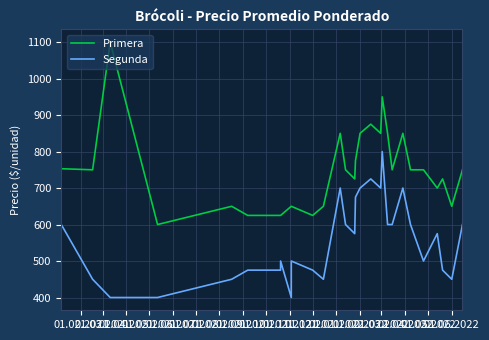

The value of Segunda at 01.02.2021 is 600. True or false?

True